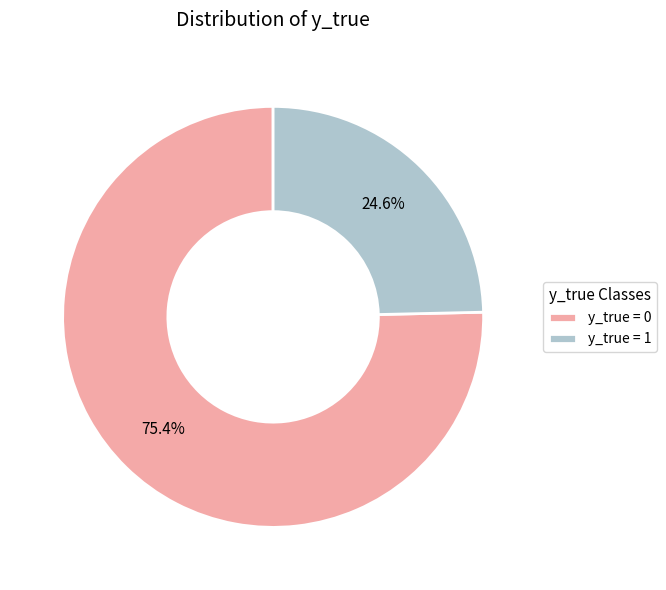

Do y_true = 1 and y_true = 0 together represent more than half of the pie?

Yes